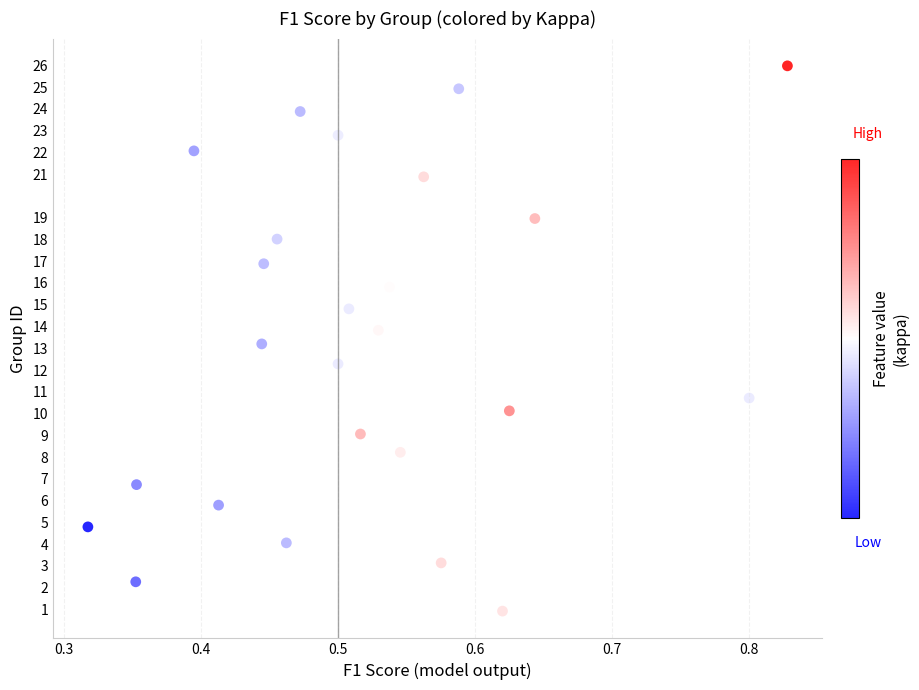

What is the range of X values (max minus min)?

0.5